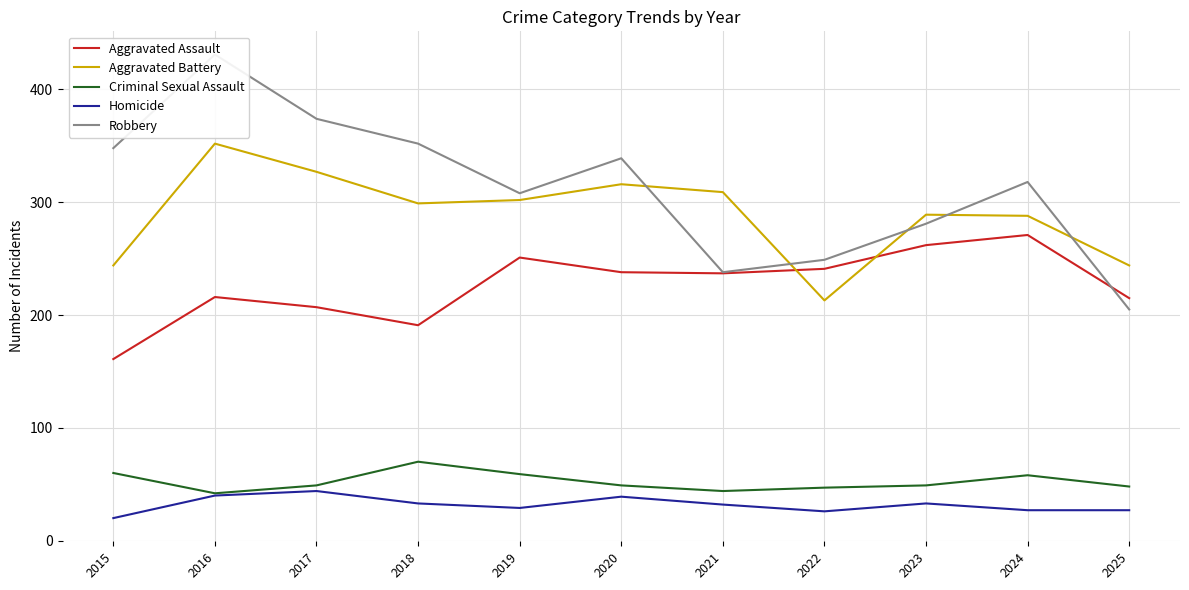

At which category does Criminal Sexual Assault reach its first local peak?

2018